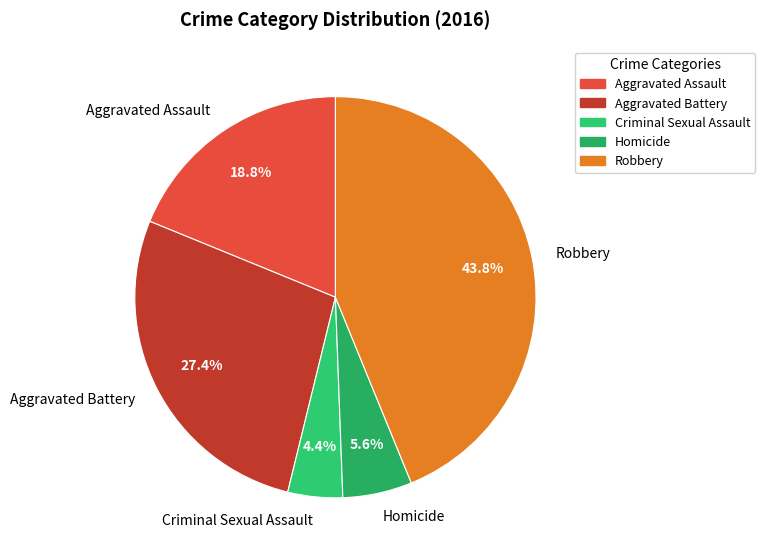

How many segments does this pie chart have?

5